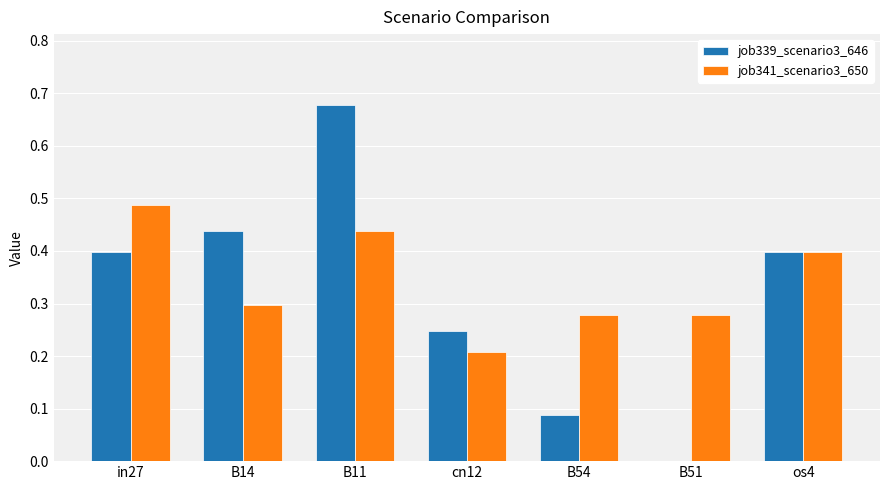

What is the sum of all job341_scenario3_650 values?

2.4